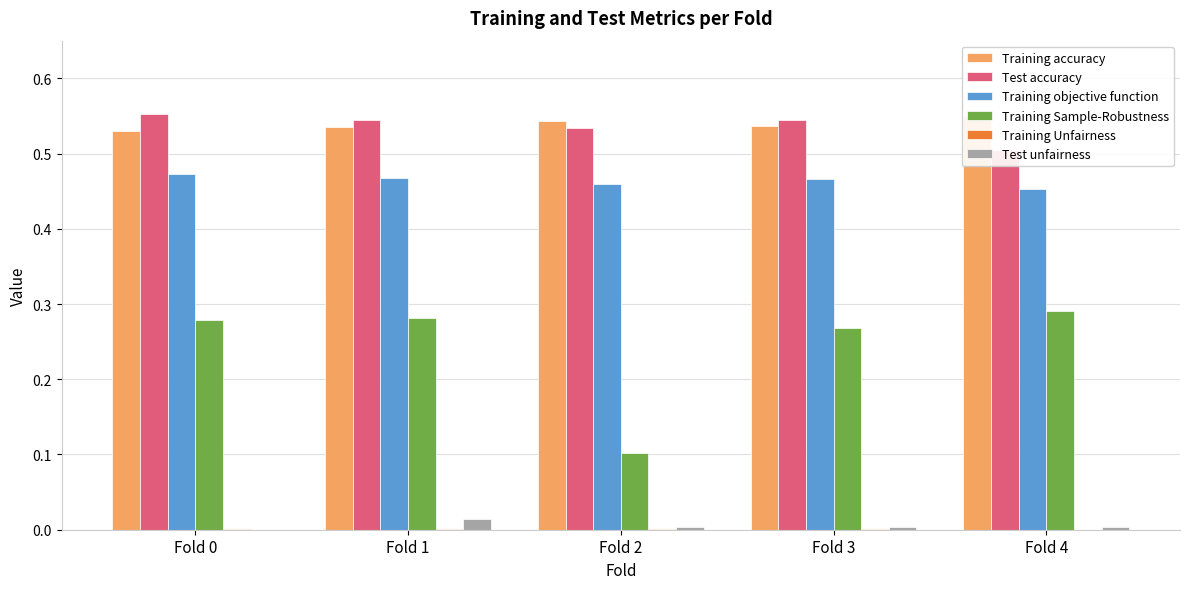

Between Fold 0 and Fold 2, which is larger?

Fold 2